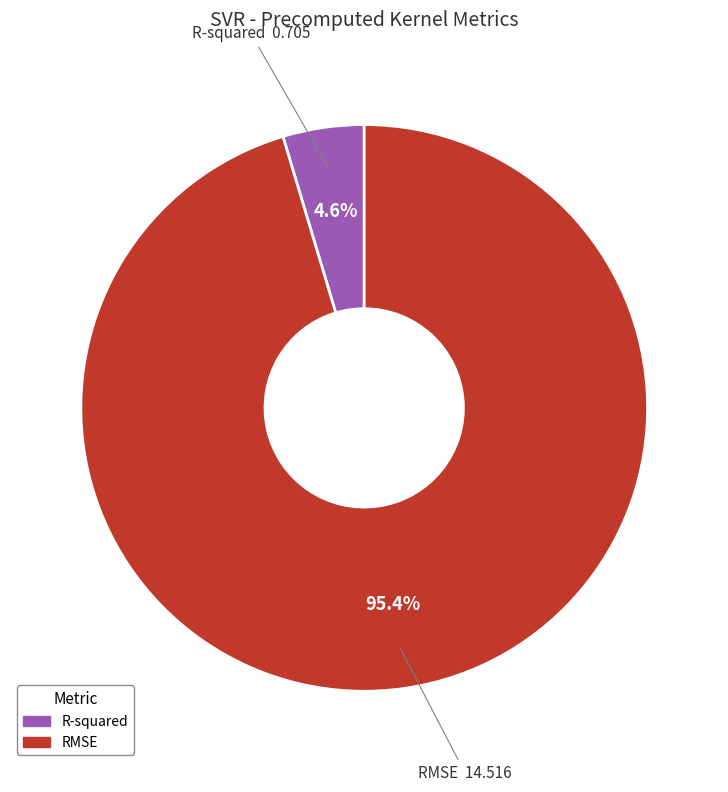

Does RMSE represent more than half of the total?

Yes